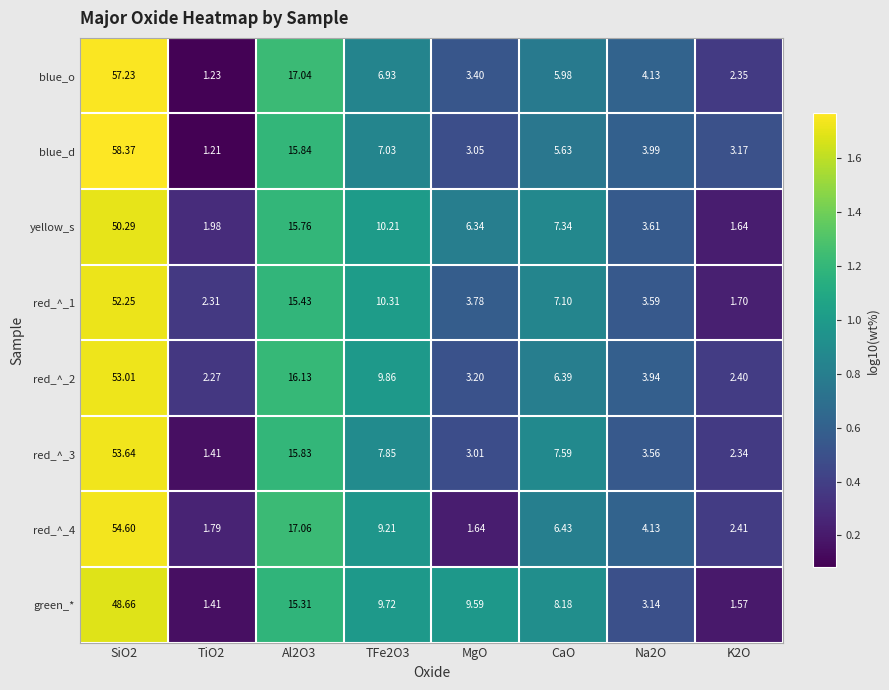

How many series are shown in this chart?

8